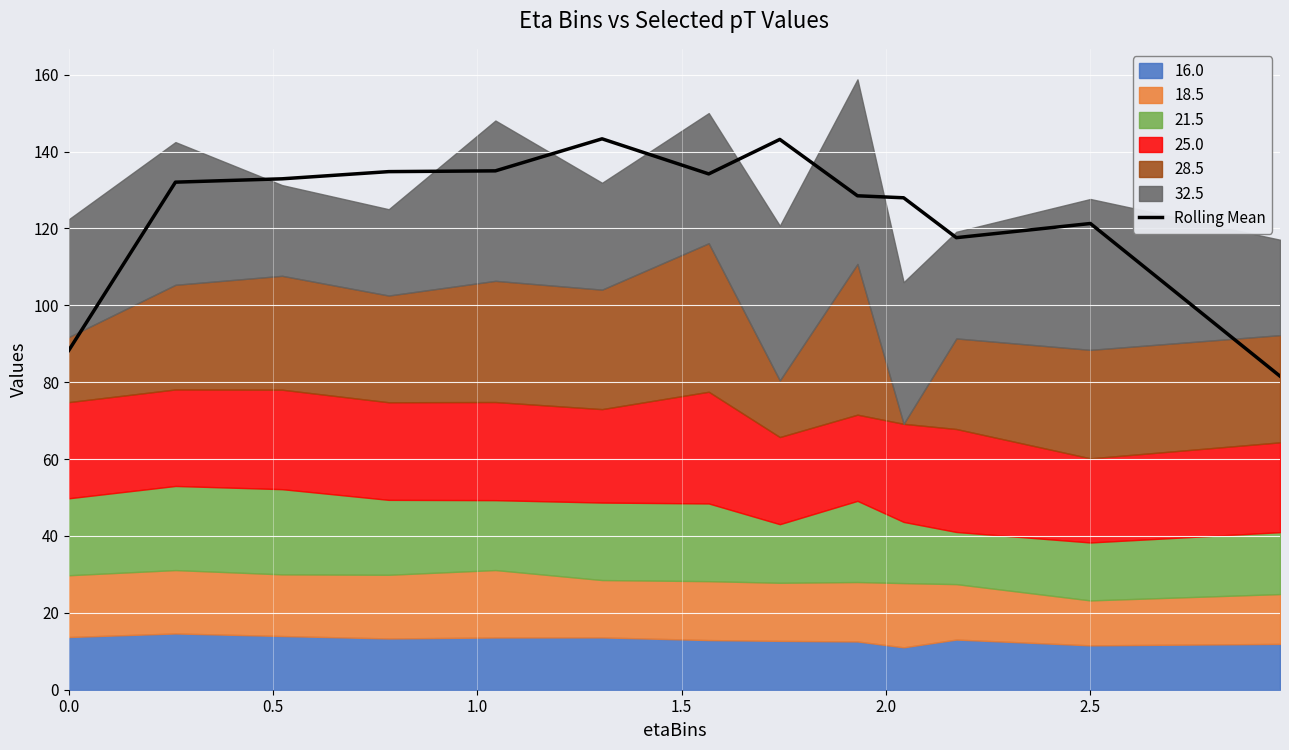

The Rolling Mean series shows 88.3 at 0.0. True or false?

True